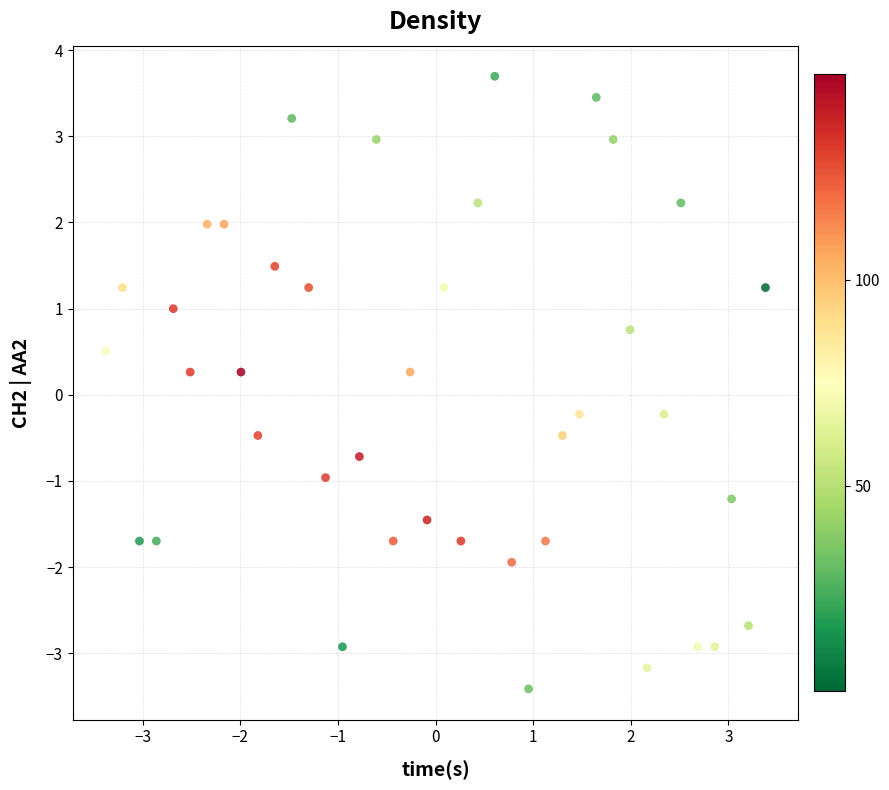

What is the range of X values (max minus min)?

6.8